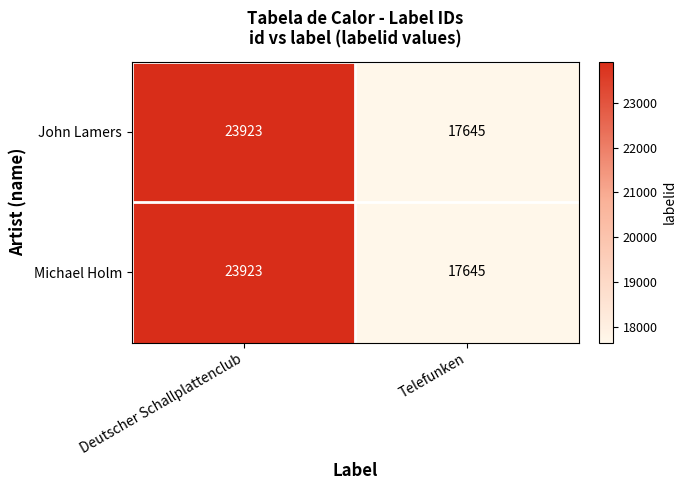

What is the difference between the maximum and minimum values in the Michael Holm series?

6278